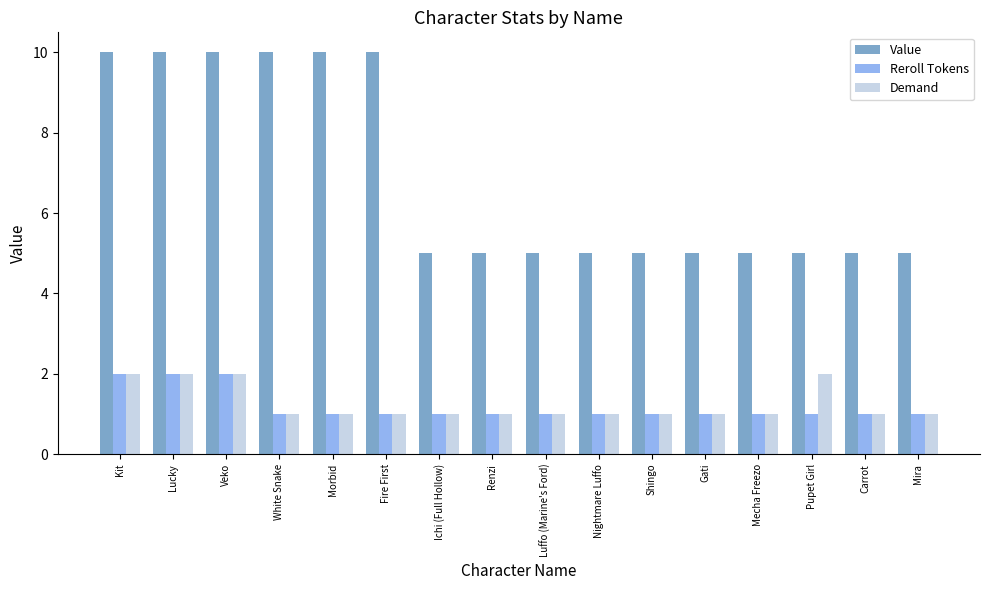

What is the average value of the Demand series?

1